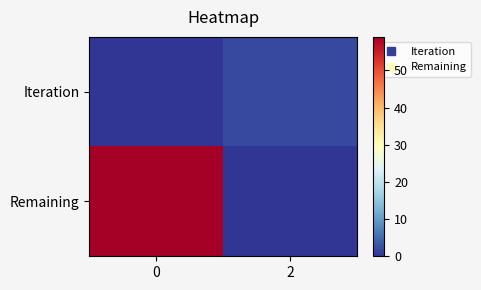

Reading left to right, list all the values displayed in this chart.

Iteration: 0=0	2=2
Remaining: 0=59	2=0